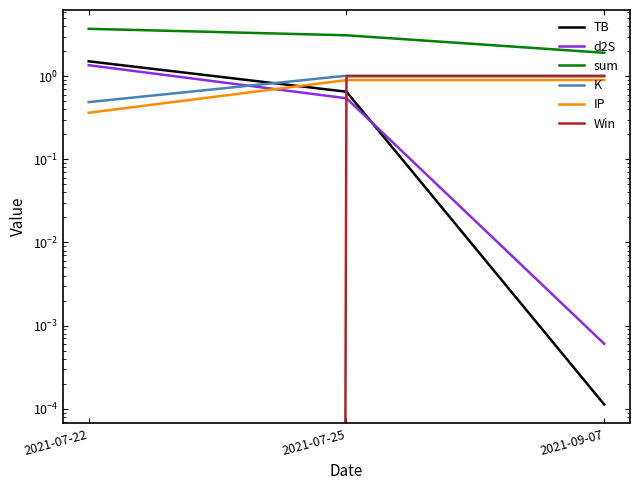

Is this an area chart (filled region under the line)?

No